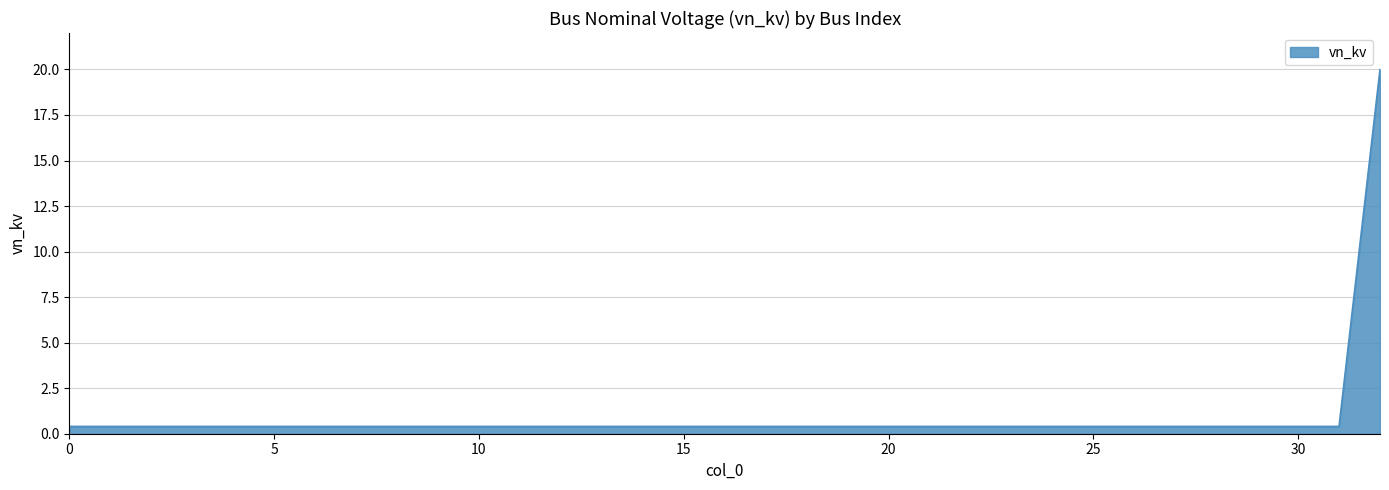

What is the maximum value shown in the chart?

20.0